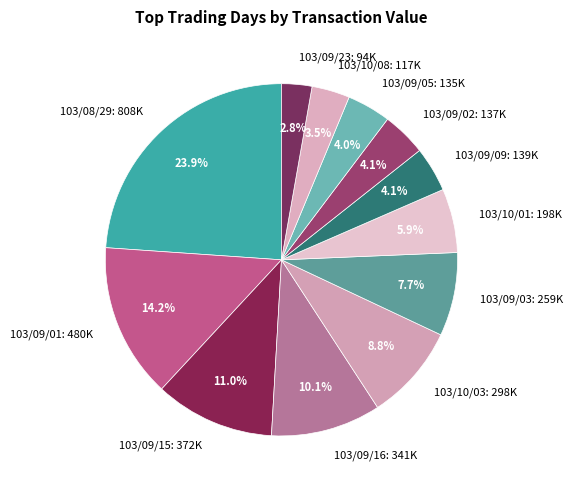

What is the ratio of the value at 103/09/02: 137K to the value at 103/10/08: 117K?

1.2